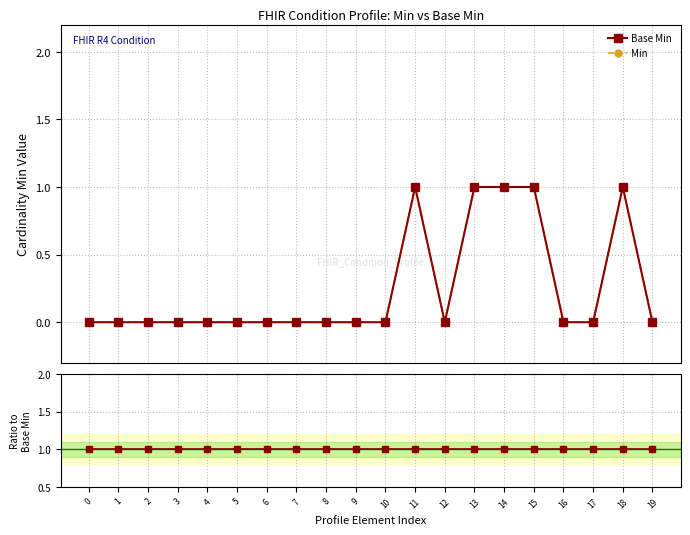

Read the Ratio to Base Min value at 9.

1